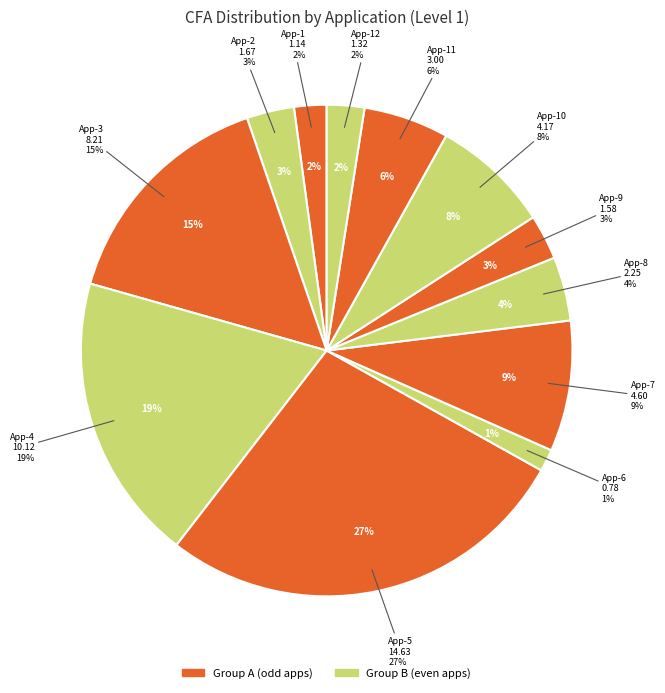

To the nearest percent, what is the difference between the largest and smallest slice percentages?

26%